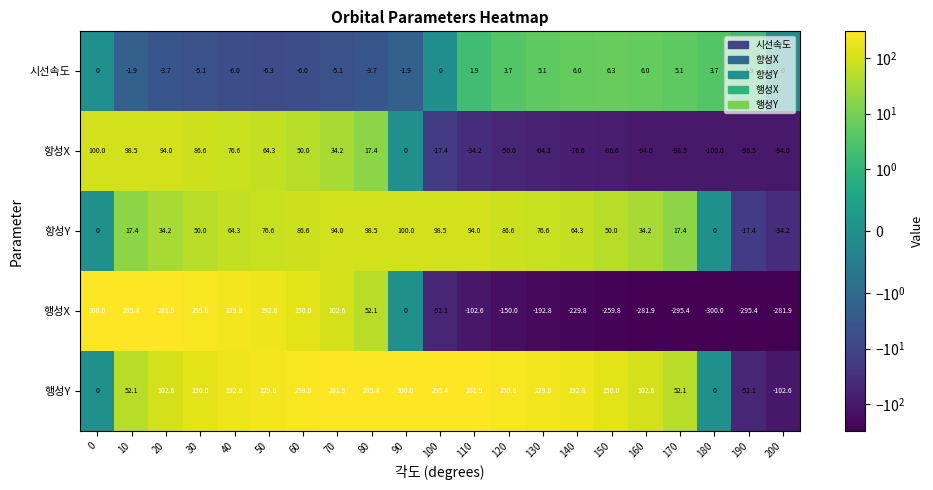

What is the maximum value shown in the chart?

300.0